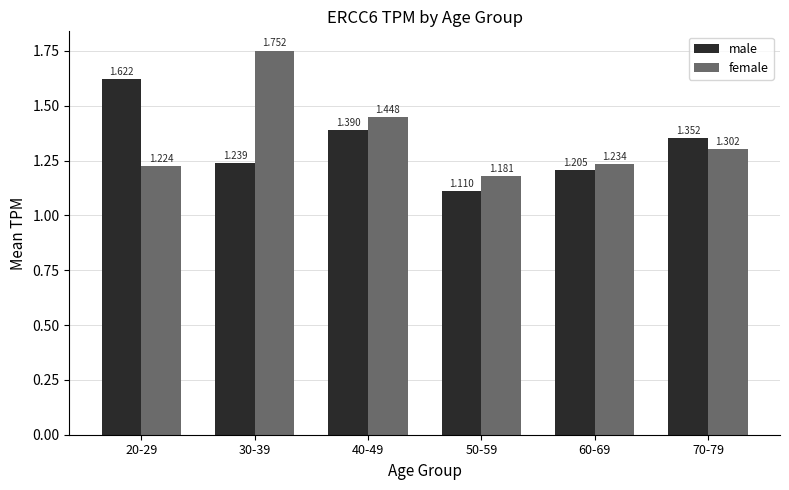

How many categories are shown in the chart?

6